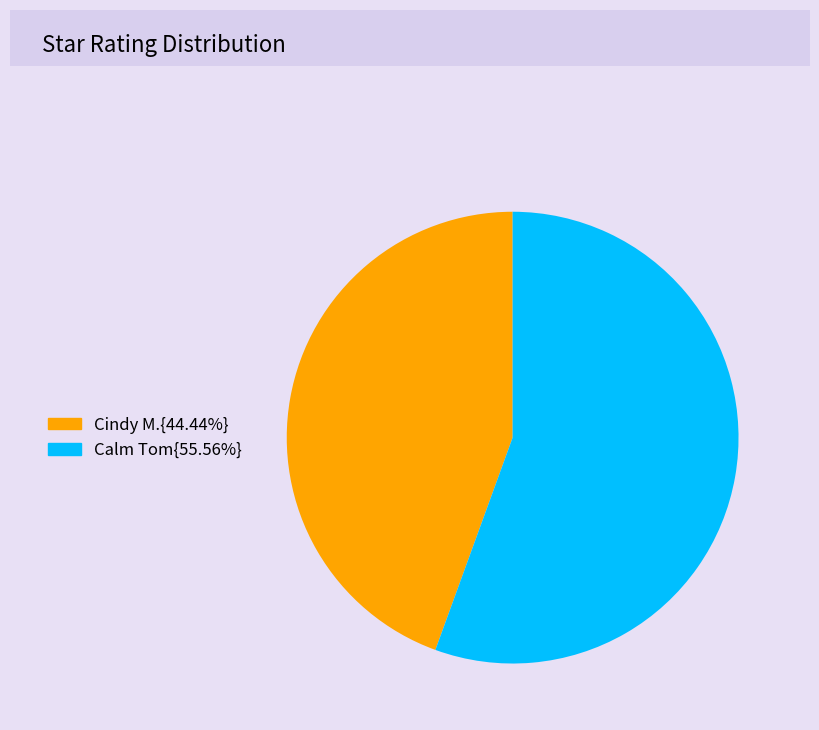

Is there any slice that represents more than half of the pie?

Yes